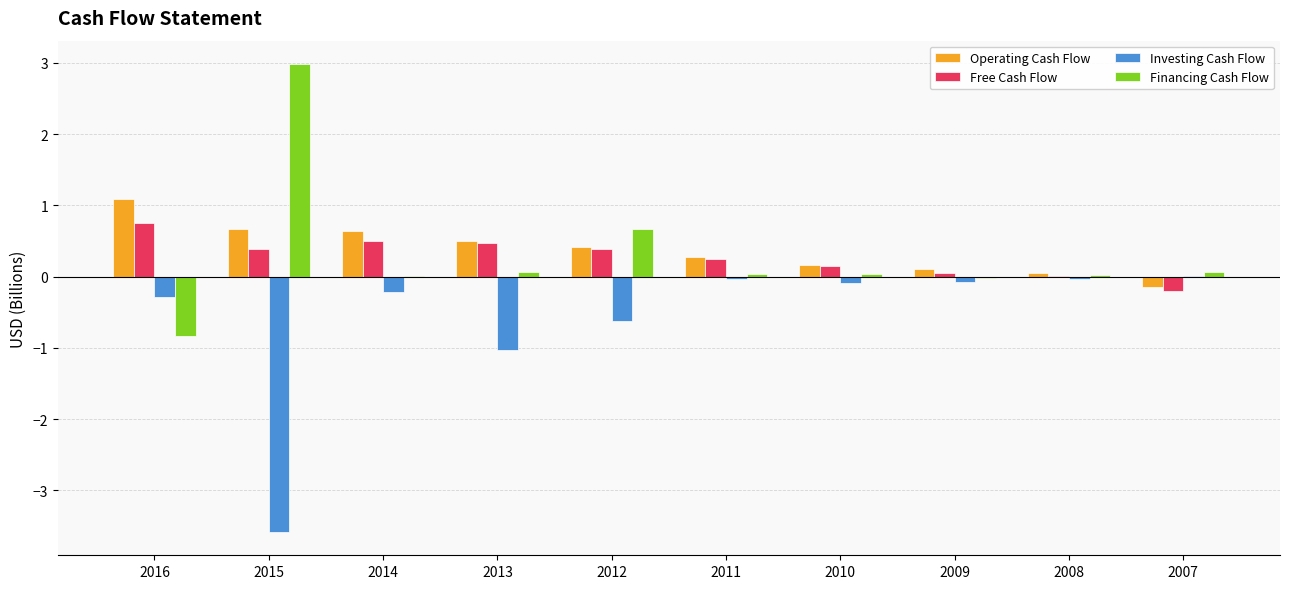

Which category has the highest value across all series?

2015